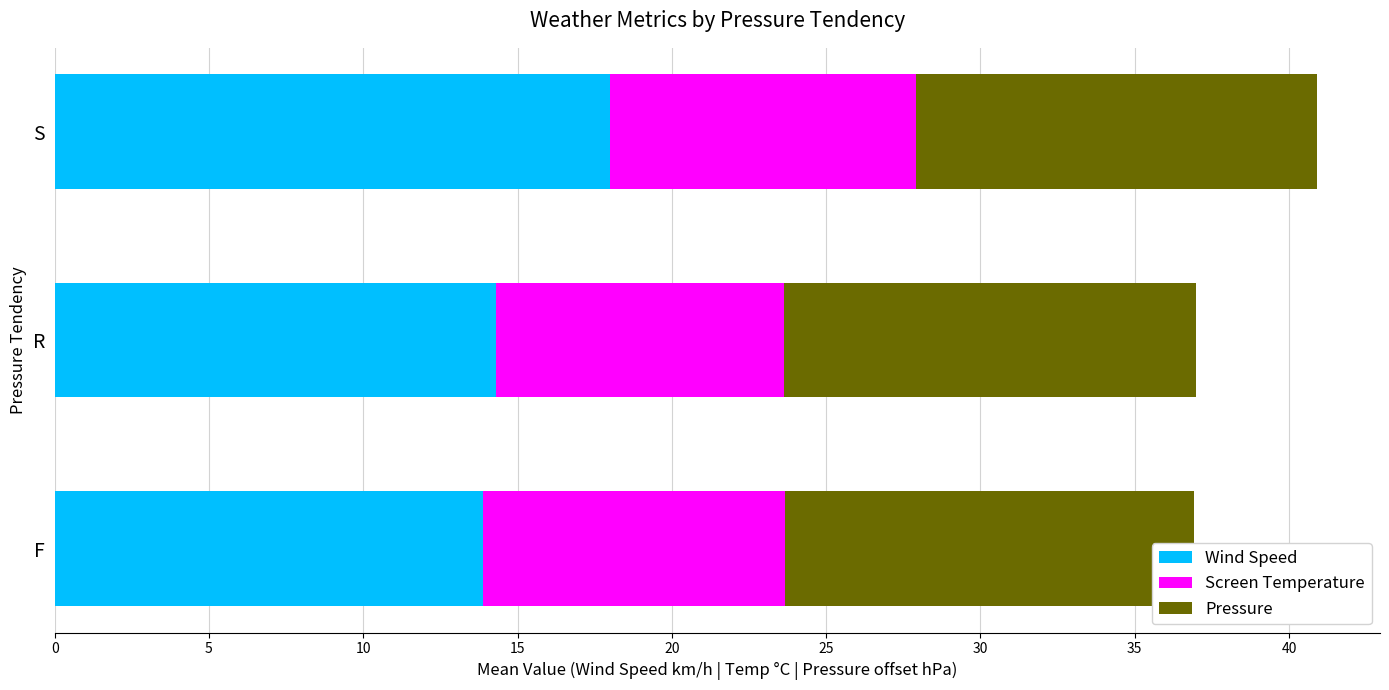

What is the sum of all Wind Speed values?

46.2